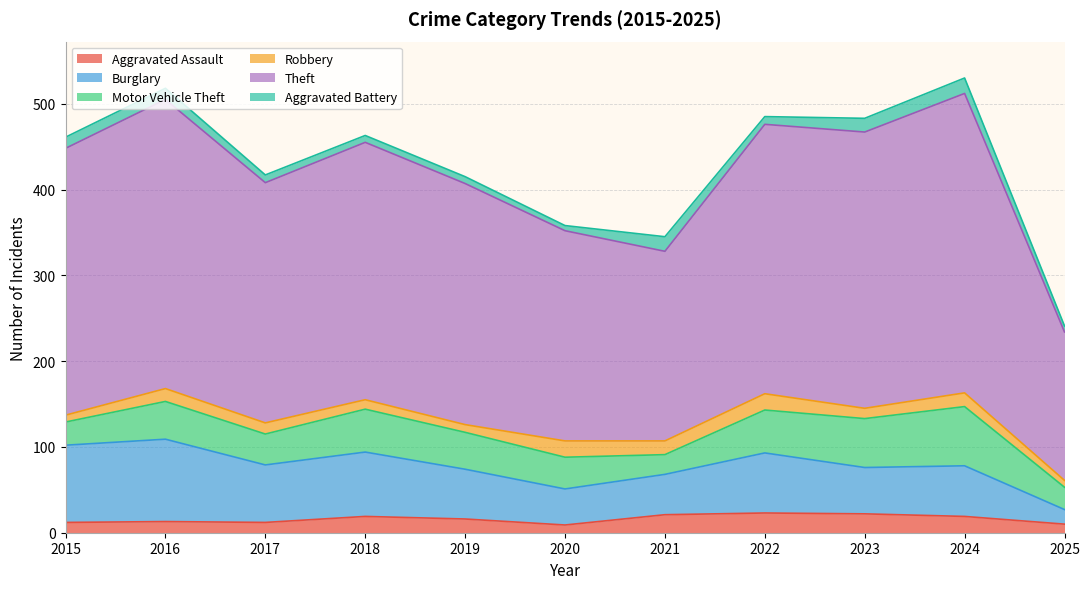

True or false: Aggravated Assault has a value of 10 at 2025.

True